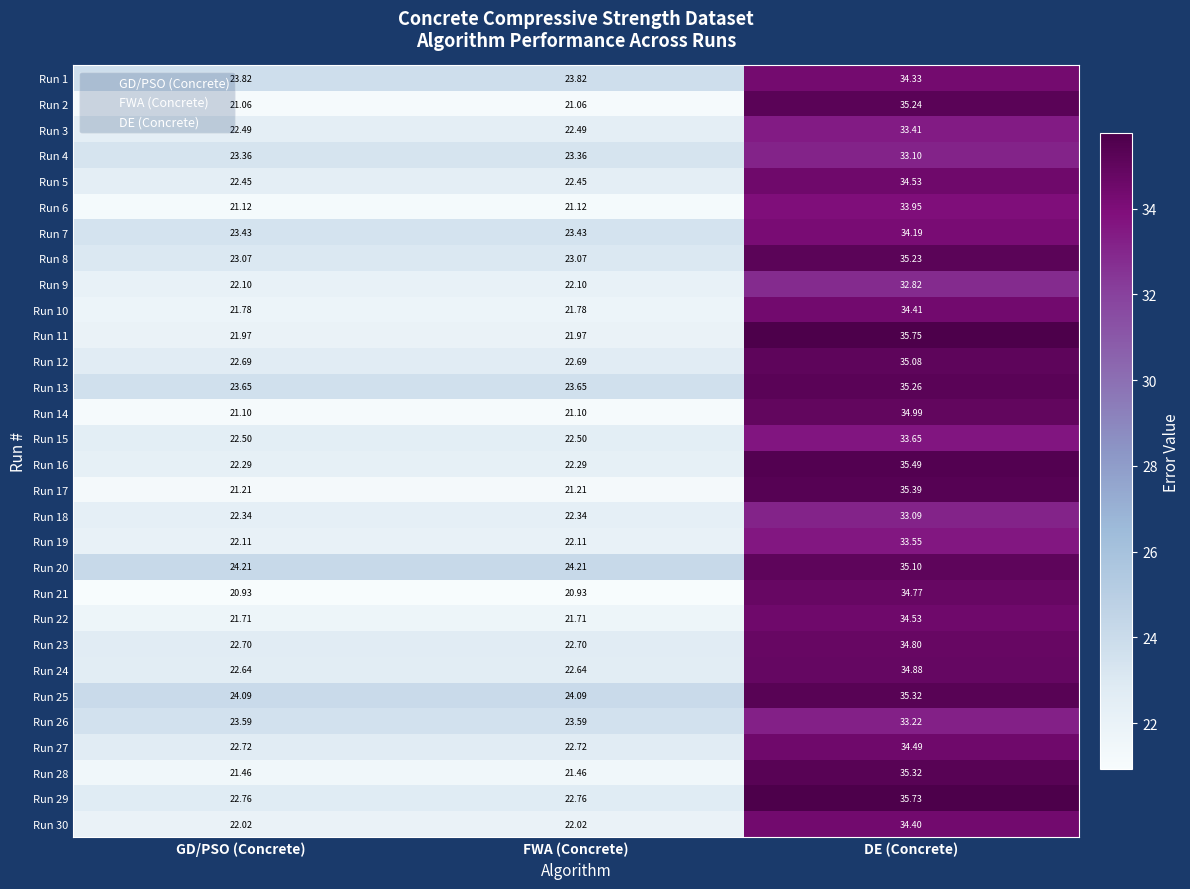

Is the value of Run 21 at FWA (Concrete) greater than the value of Run 24 at FWA (Concrete)?

No